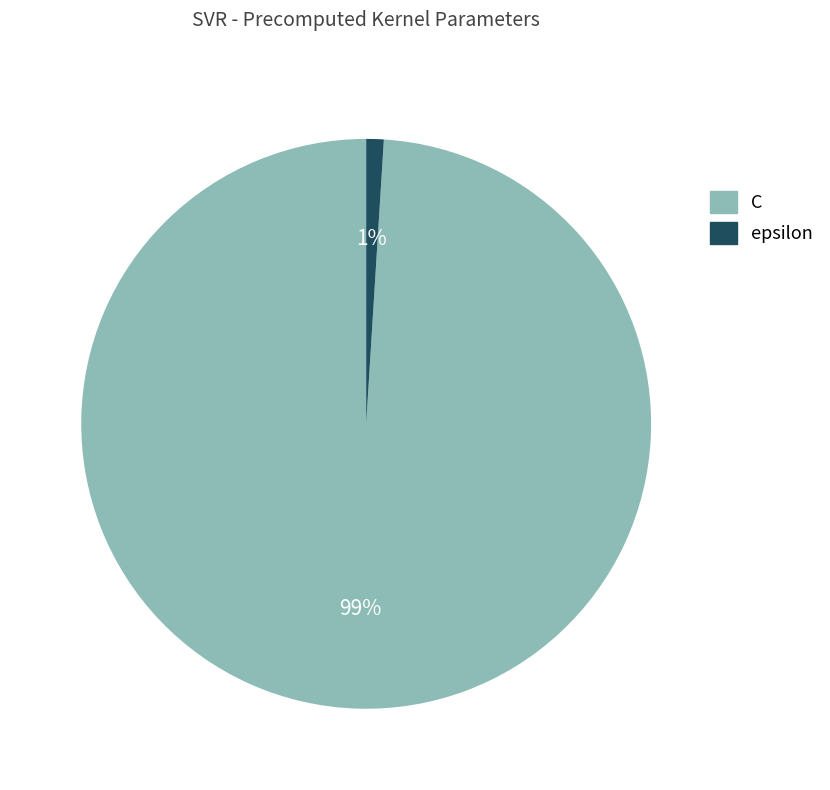

How many slices are in this pie chart?

2